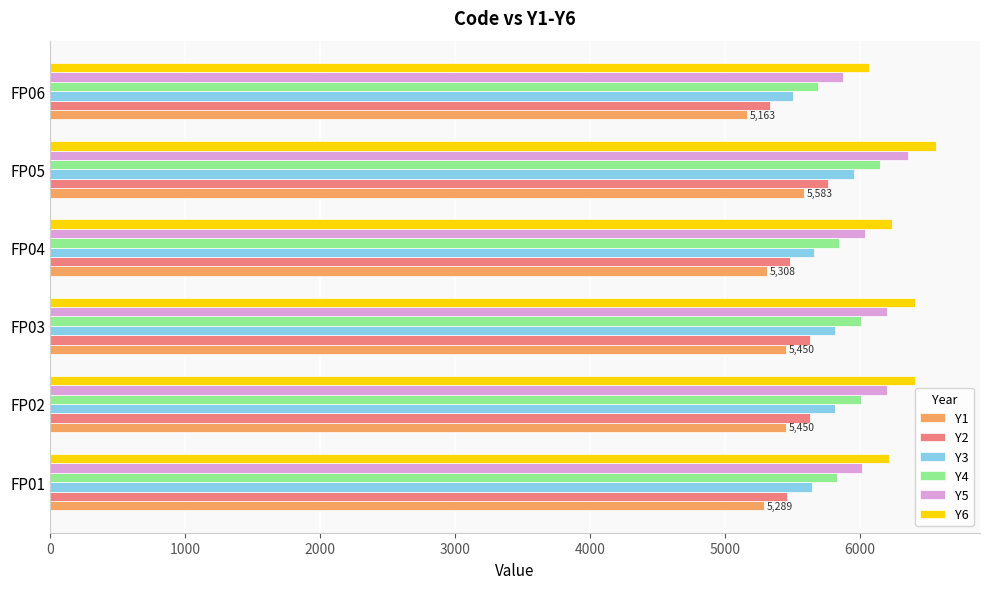

At which category is the sum across all series the highest?

FP05